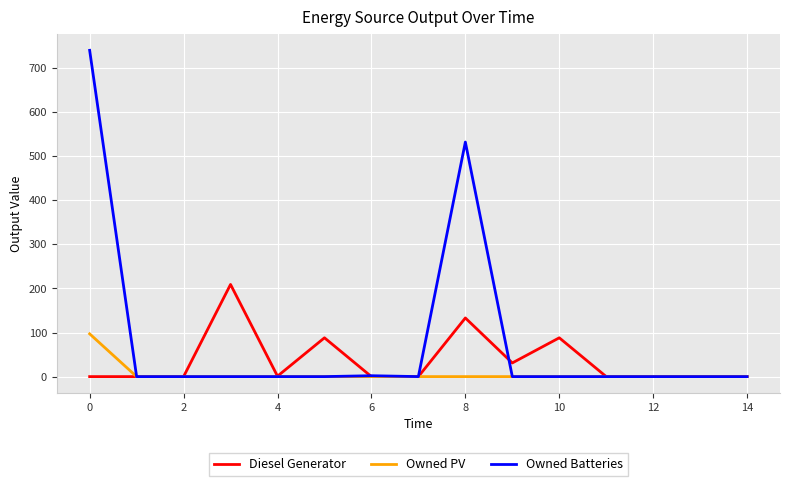

What is the maximum value shown in the chart?

740